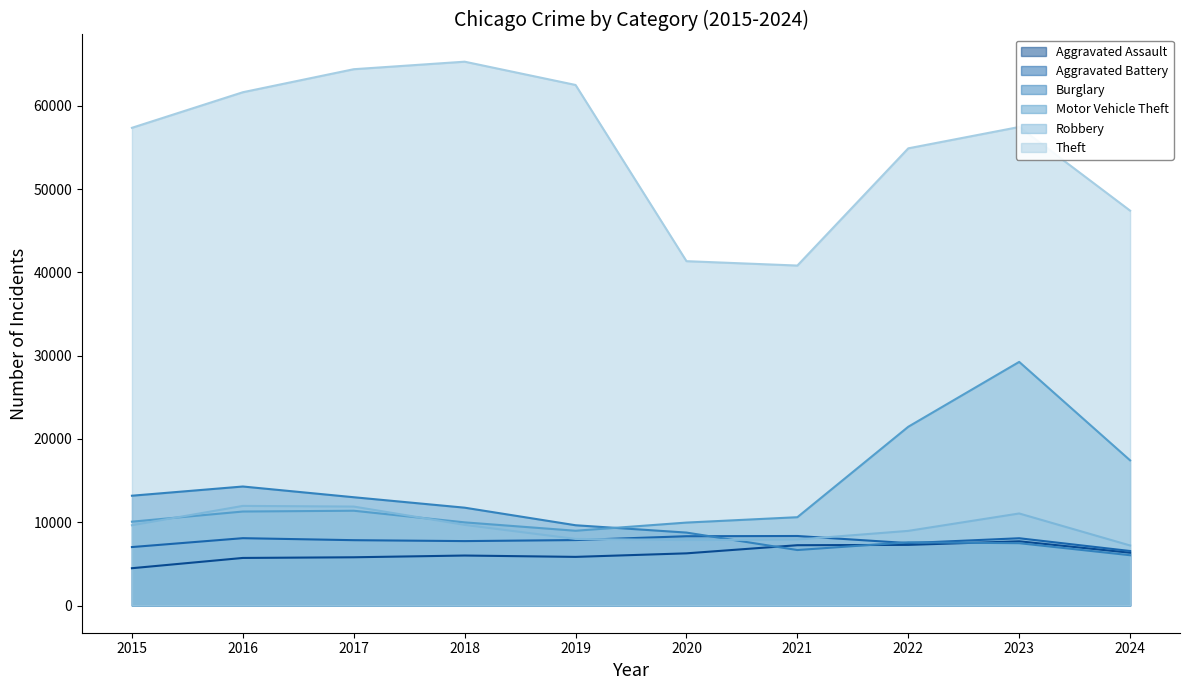

How many values in the Aggravated Assault series exceed 6265?

4